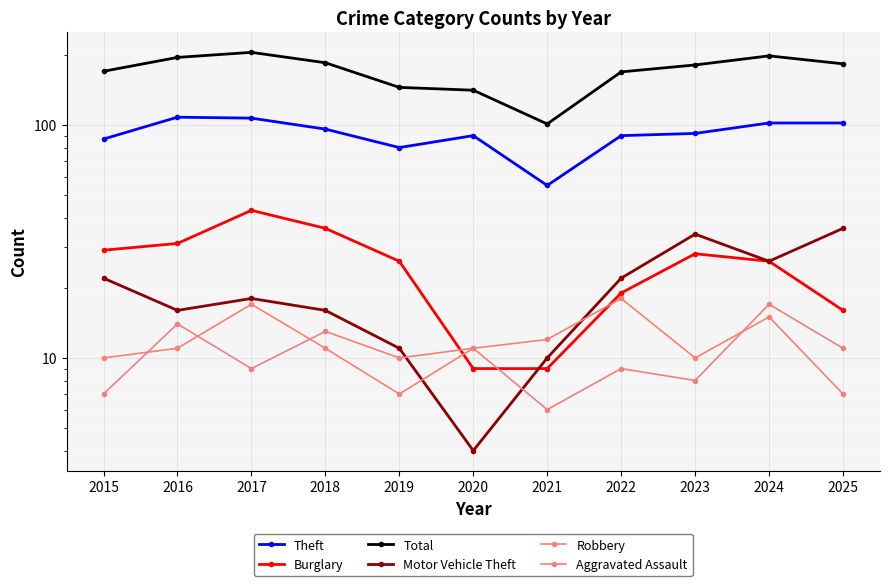

Is this an area chart (filled region under the line)?

No